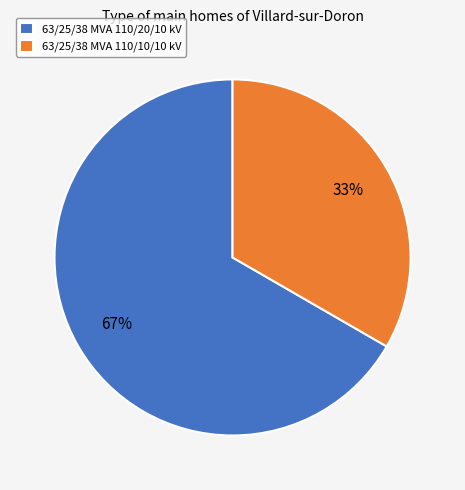

Rank the categories by value from highest to lowest.

63/25/38 MVA 110/20/10 kV, 63/25/38 MVA 110/10/10 kV